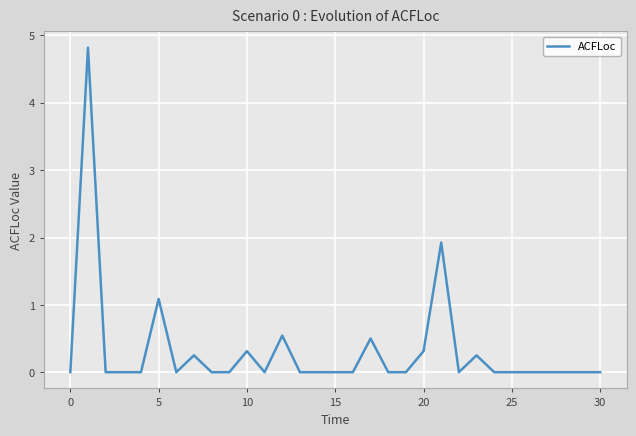

What is the difference between the maximum and minimum values?

4.8